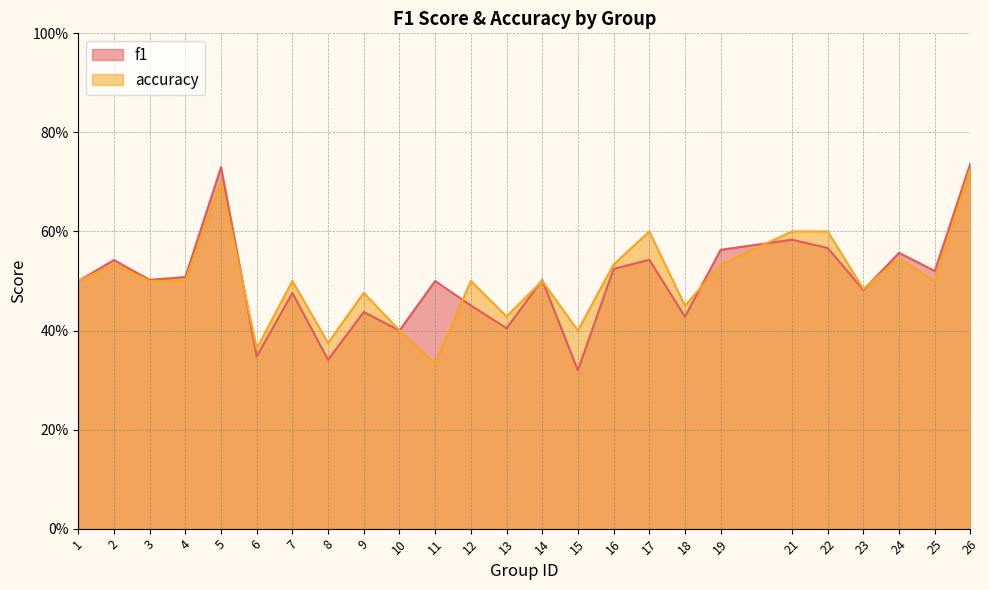

List the series in order of their overall mean, highest first.

accuracy, f1